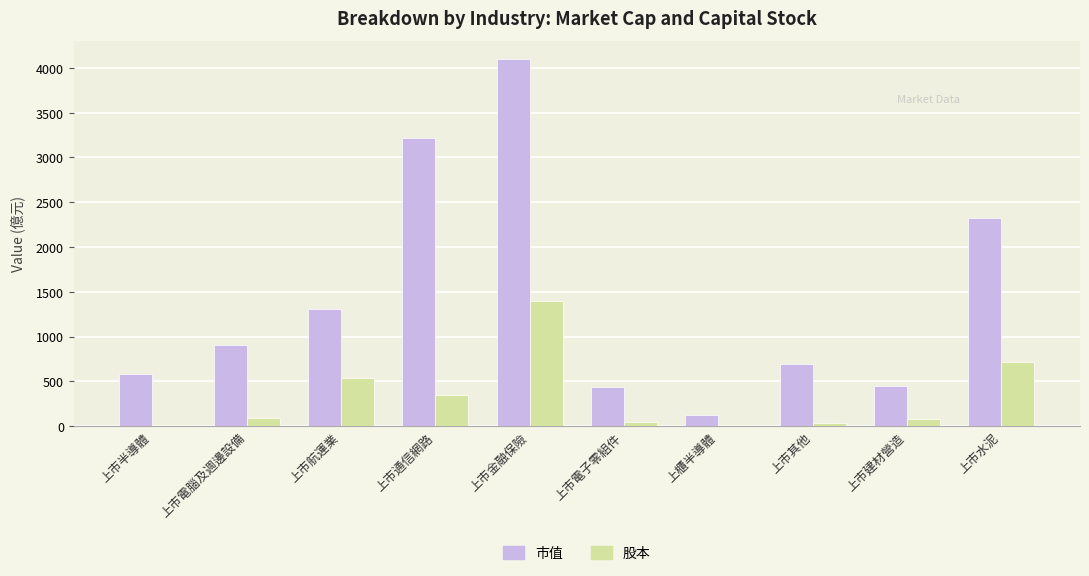

The 股本 series shows 715.6 at 上市水泥. True or false?

True